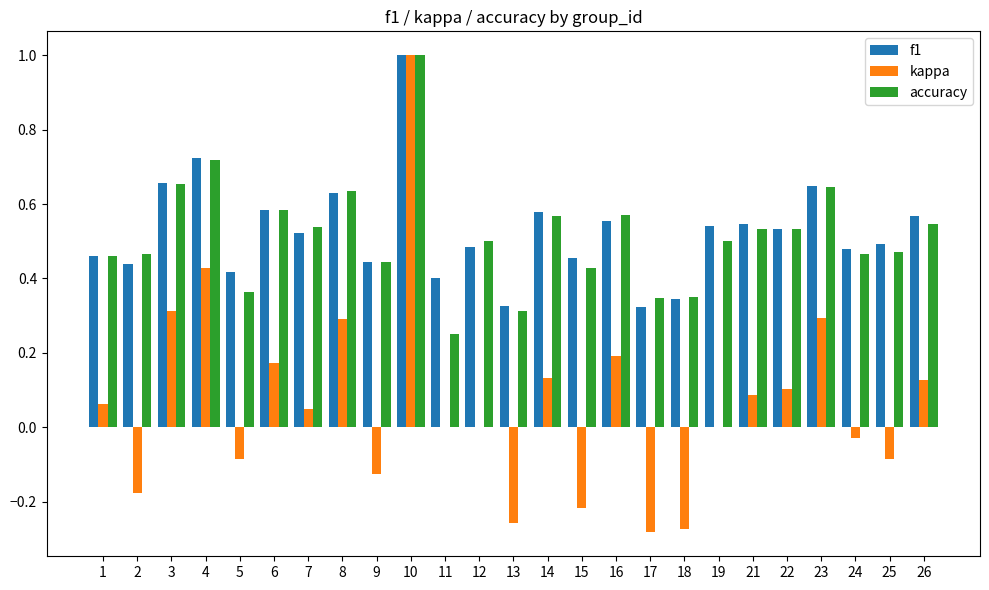

Is the value of accuracy at 23 greater than the value of f1 at 17?

Yes